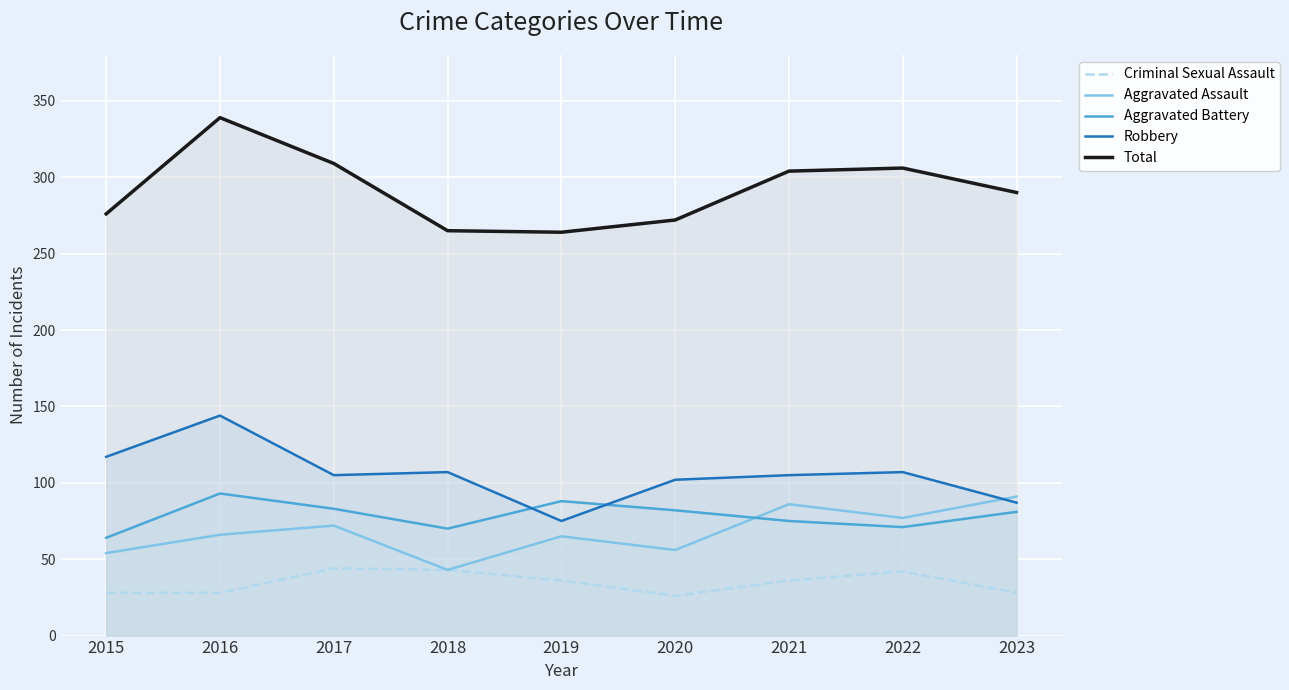

What is the difference between the maximum and second lowest values in the Aggravated Assault series?

37